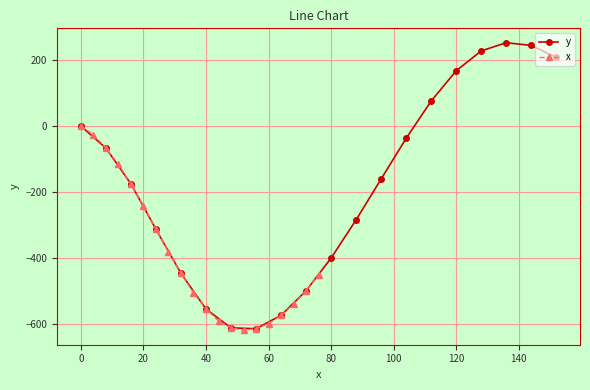

The x series shows -235.2 at 40. True or false?

False